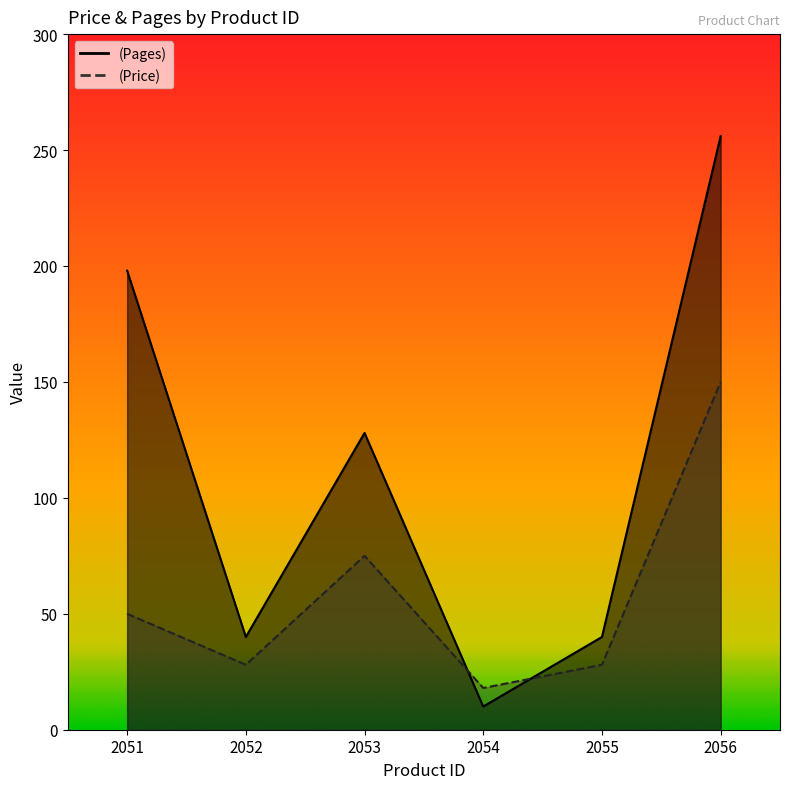

Is it true that (Price) equals 48 at 2052?

False